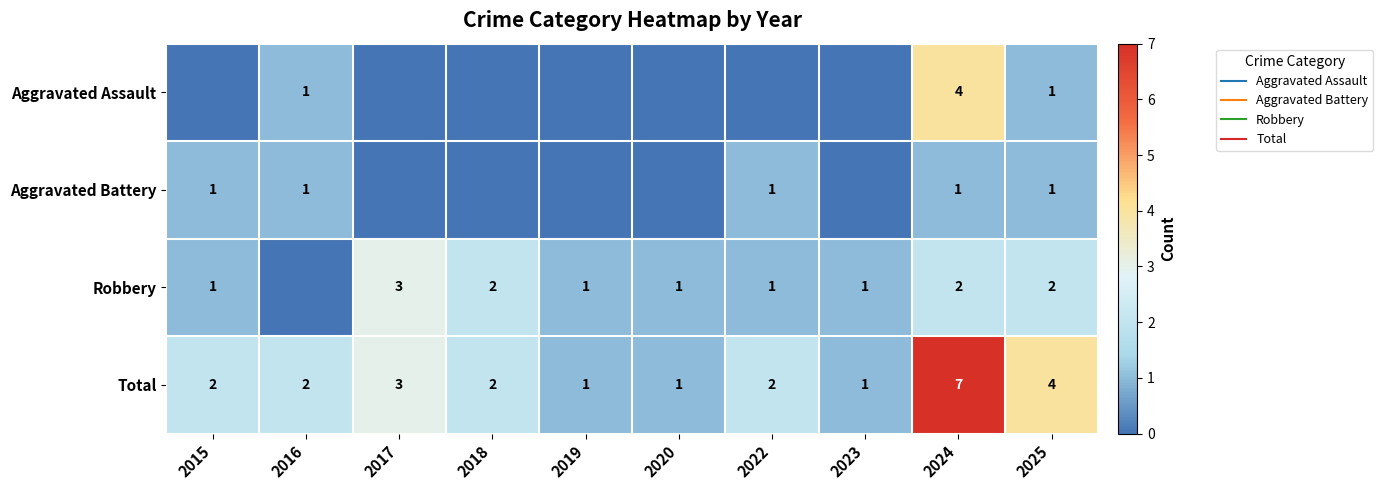

Rank the series by their maximum value, from lowest to highest.

Aggravated Battery, Robbery, Aggravated Assault, Total